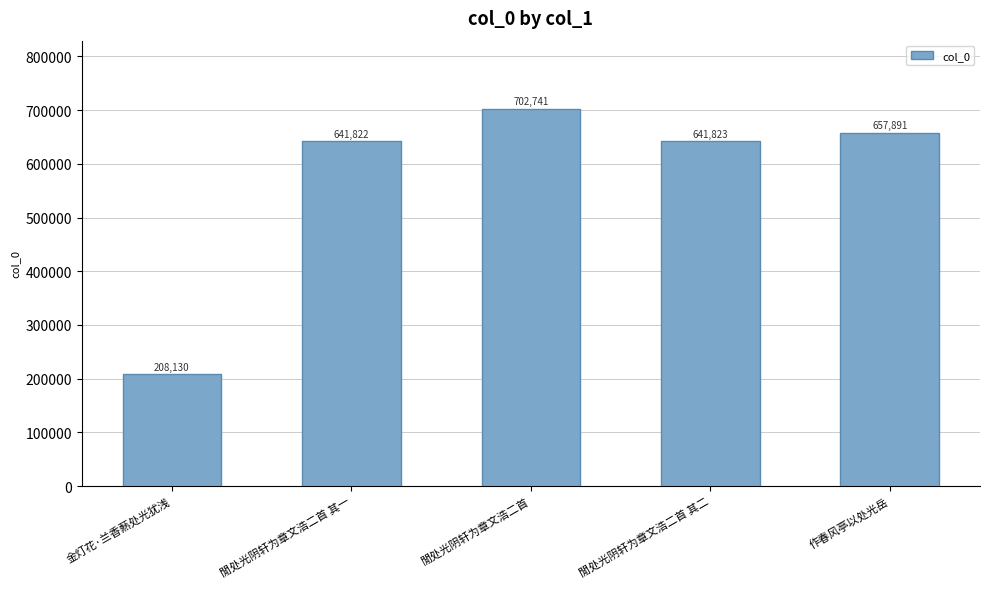

What is the average value?

570481